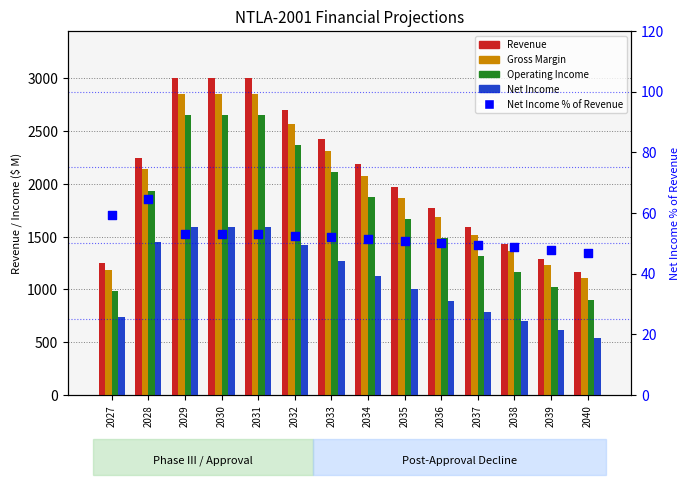

At which category is the sum across all series the highest?

2029